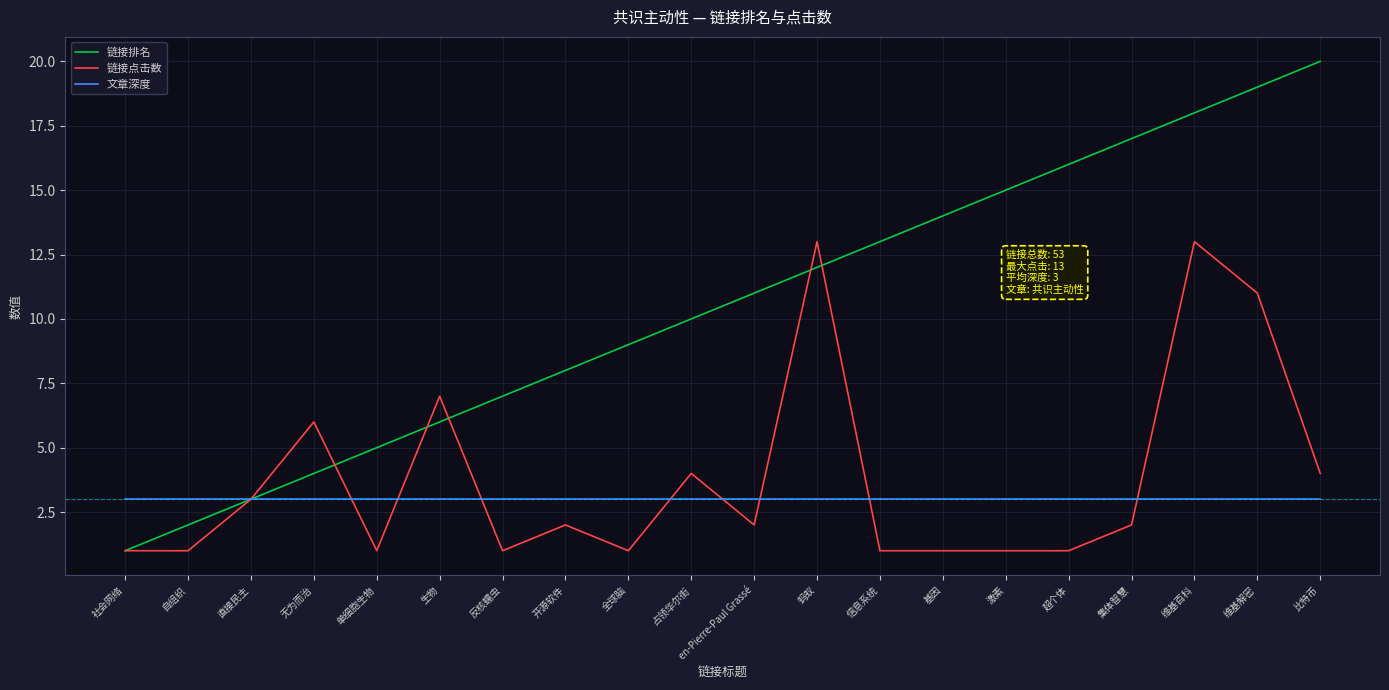

Is it true that 链接排名 equals 9 at 生物?

False